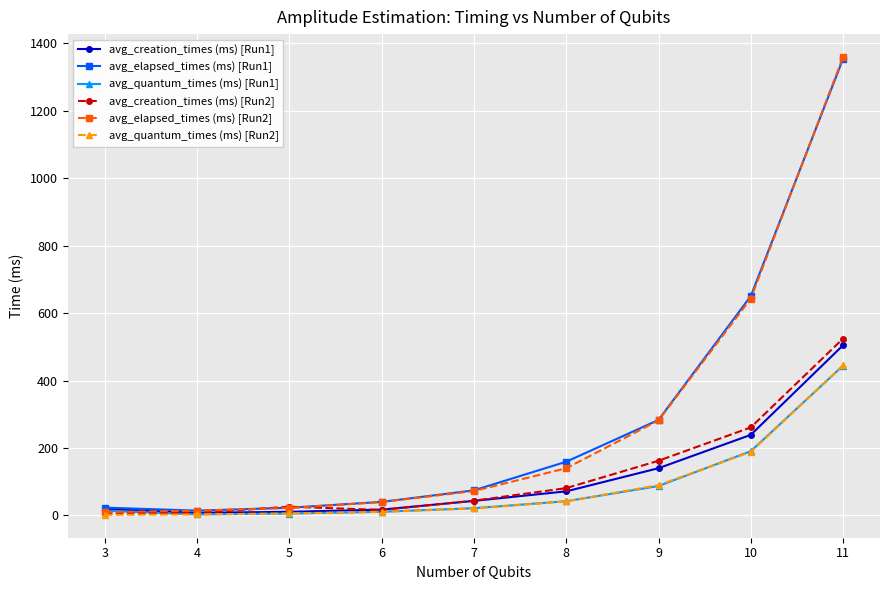

What is the total value across all series at 7?

276.4